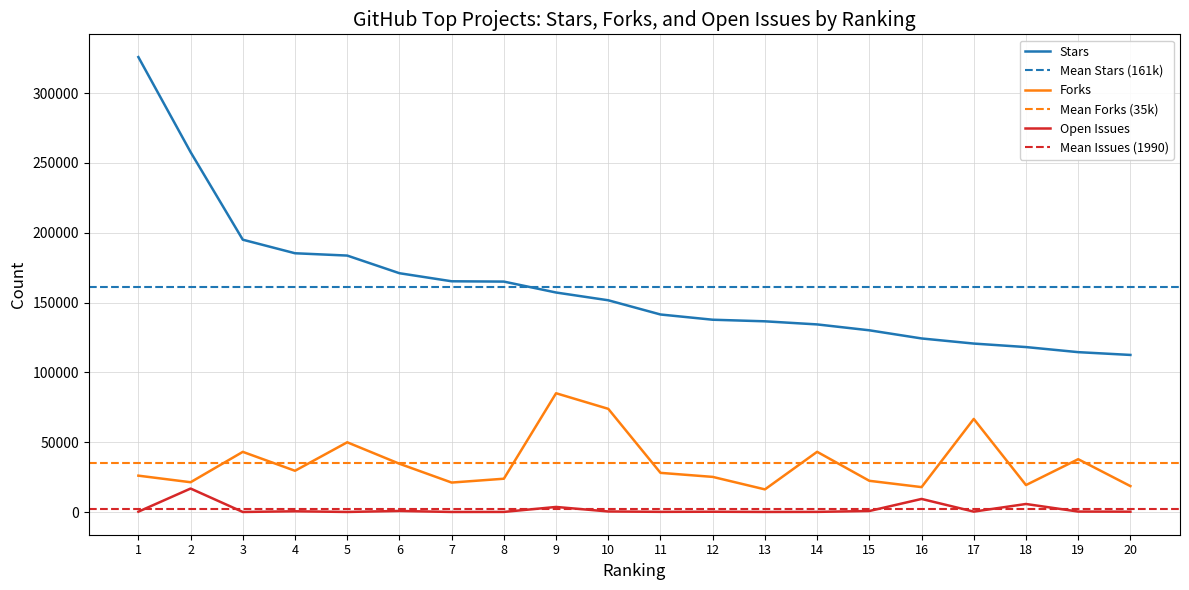

What is the greatest value displayed?

325850